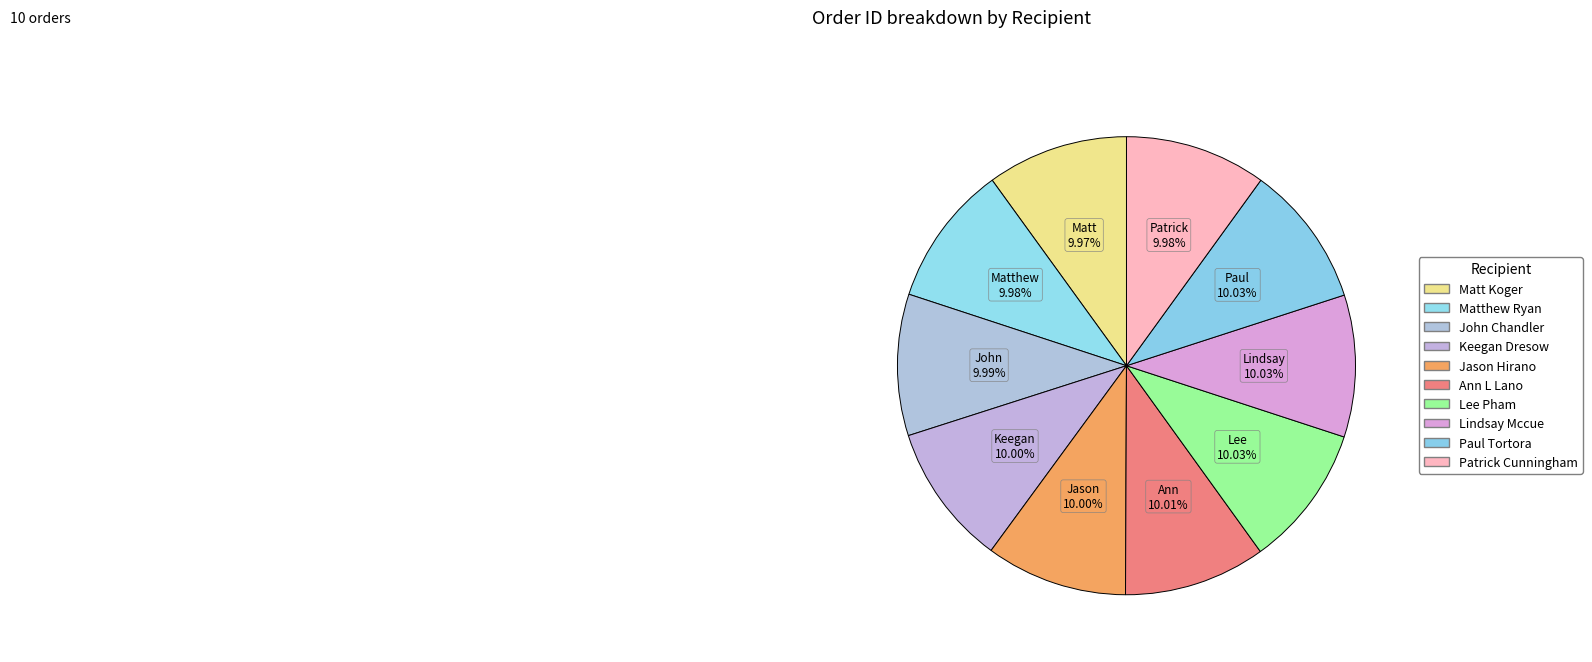

Combined, what portion of the pie is Jason Hirano and Paul Tortora?

20.0%